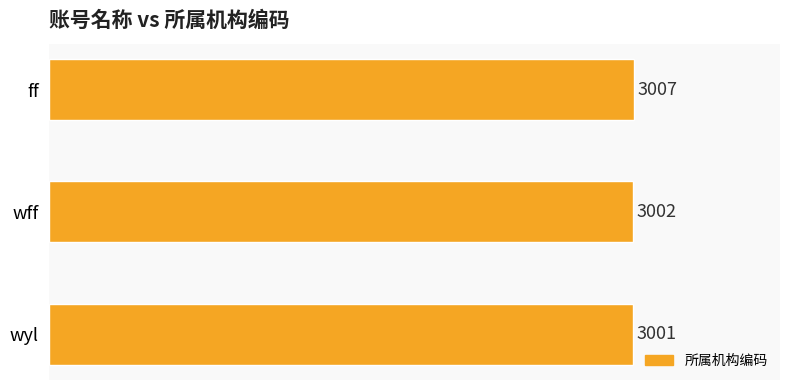

Count the values in the range 3001 to 3007.

3